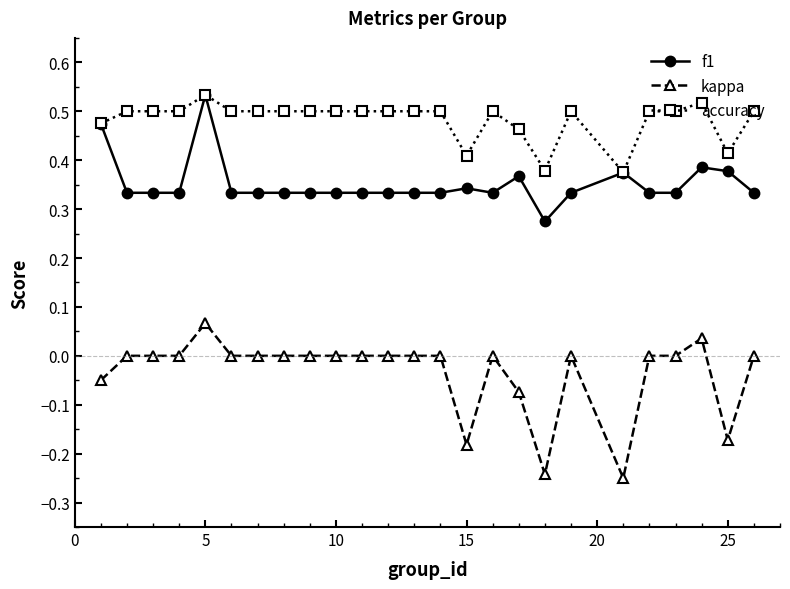

Which series has the largest total across all categories?

accuracy